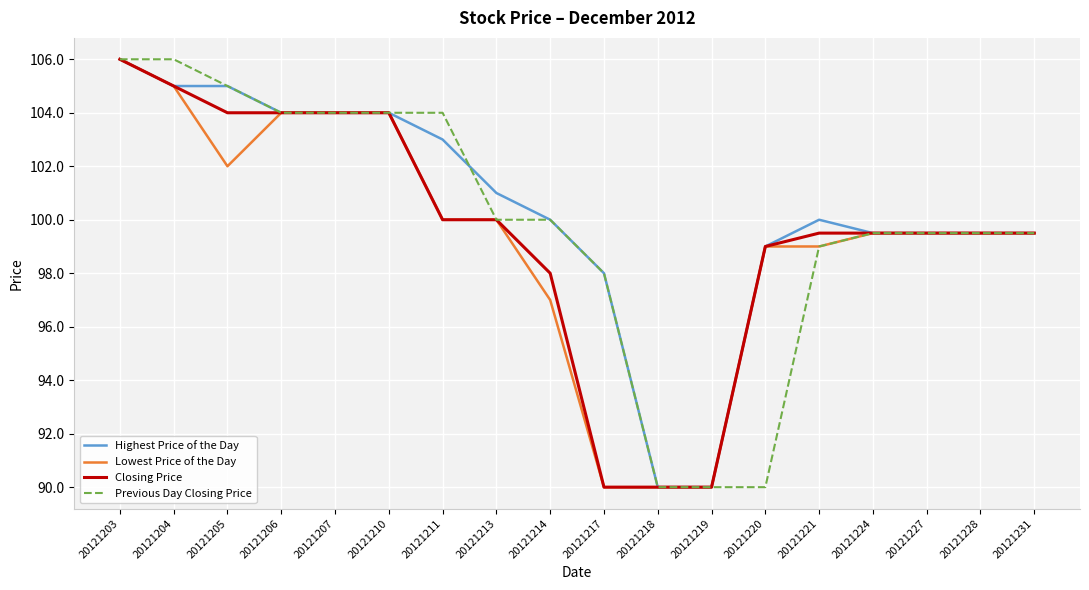

Count the number of data series in this chart.

4